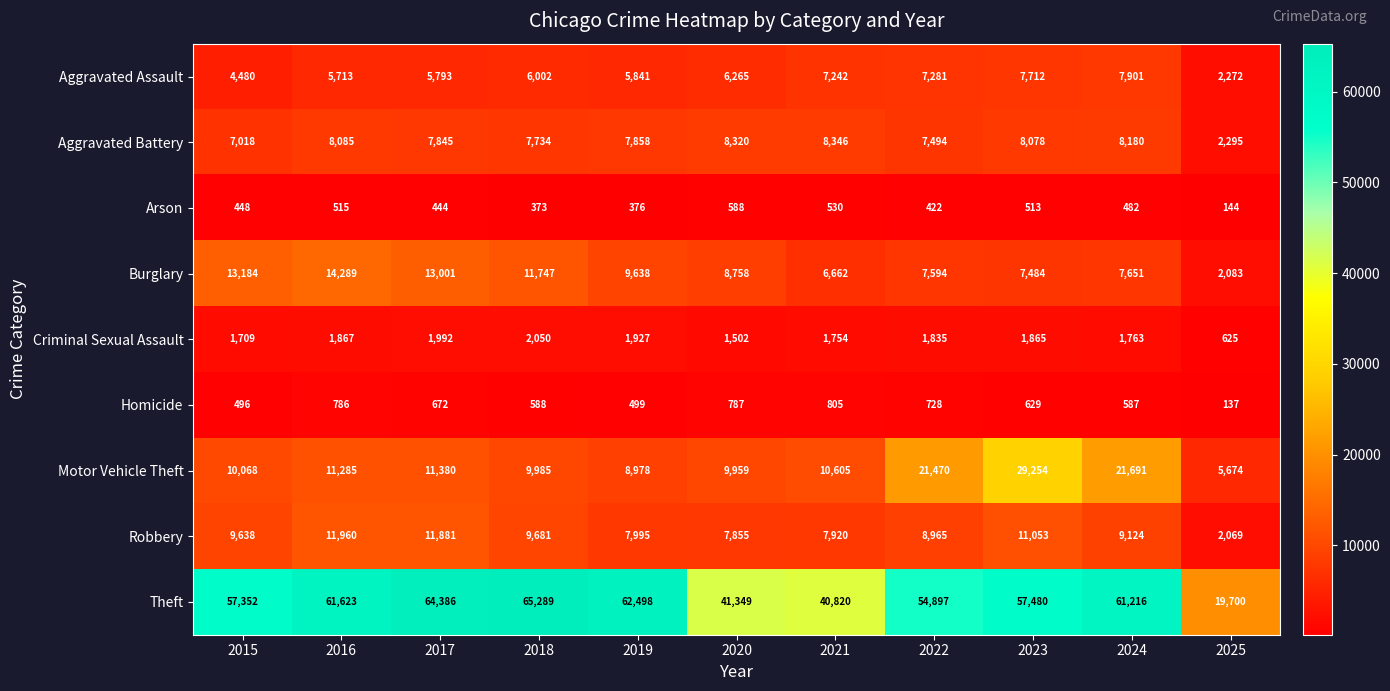

List the series in order of their peak value, highest first.

Theft, Motor Vehicle Theft, Burglary, Robbery, Aggravated Battery, Aggravated Assault, Criminal Sexual Assault, Homicide, Arson